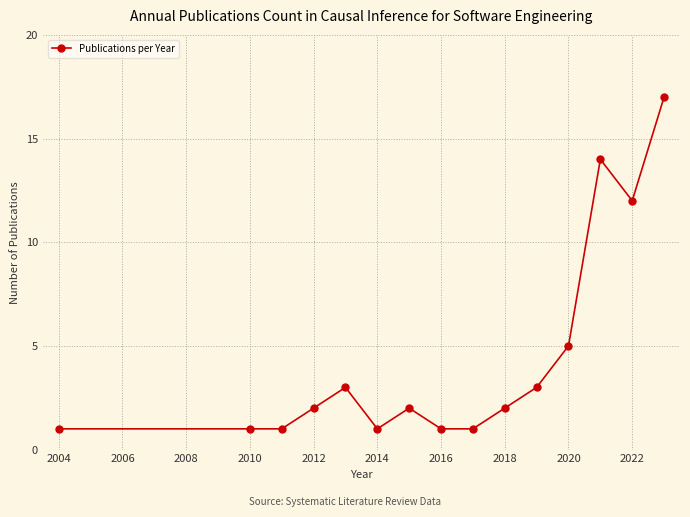

True or false: the data has more than 0 interior local peaks.

True